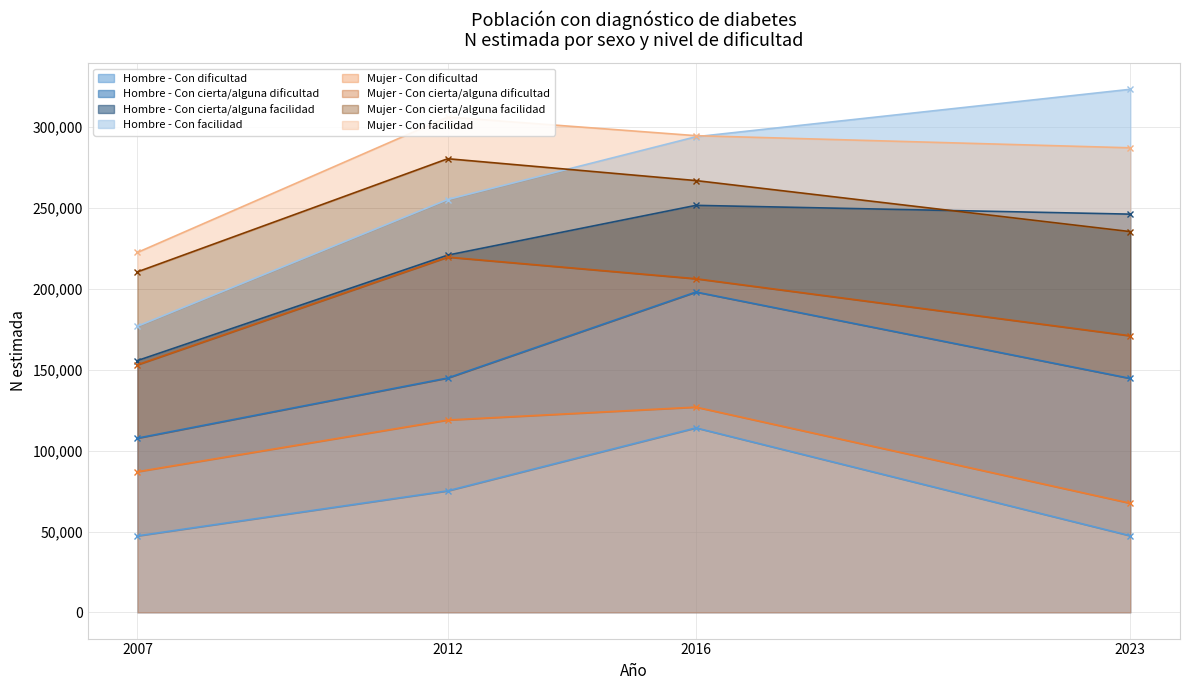

How many data points in Mujeres - N estimada are less than 118886?

2